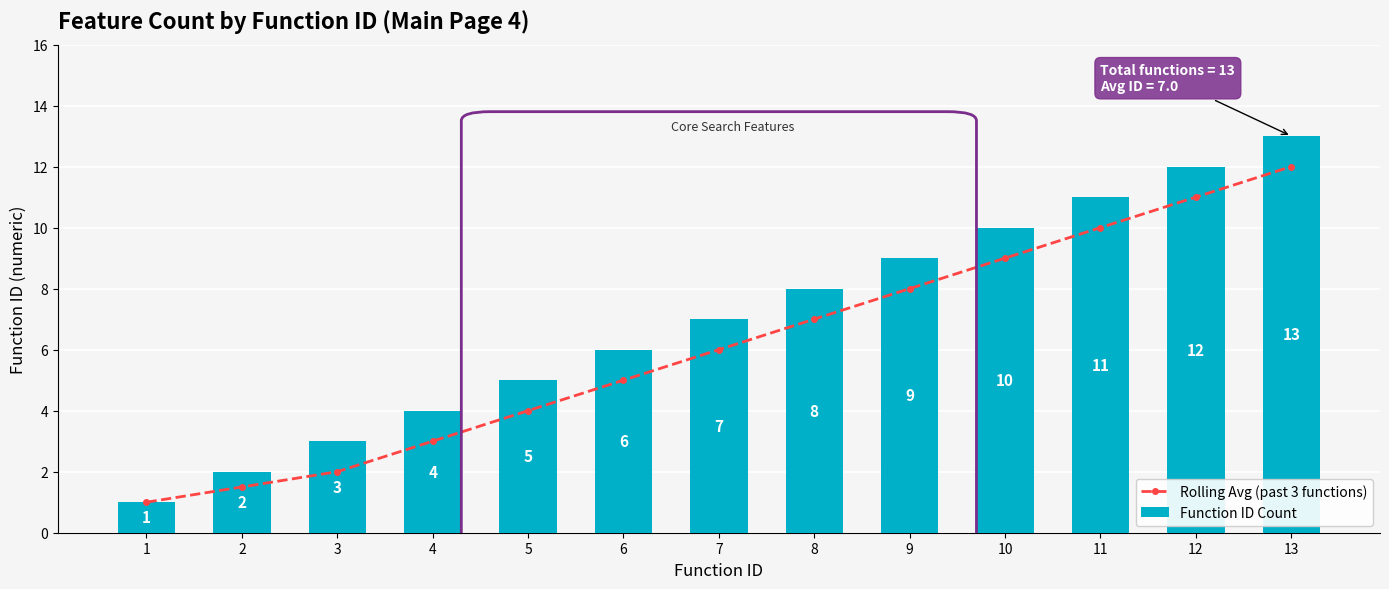

What is the difference between the maximum and minimum values in the Function ID Count series?

12